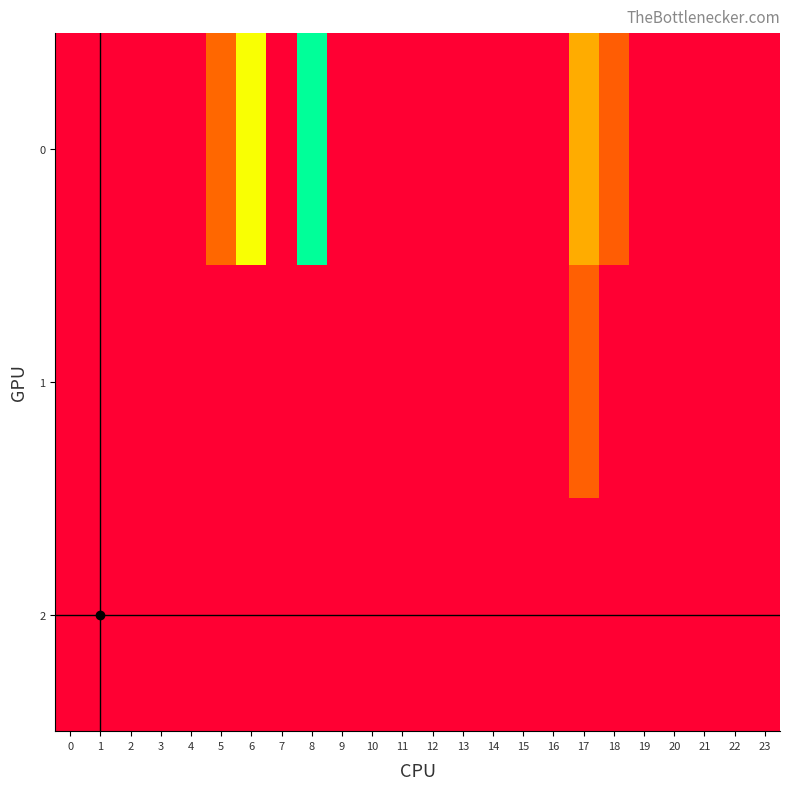

Which category has the highest value across all series?

8